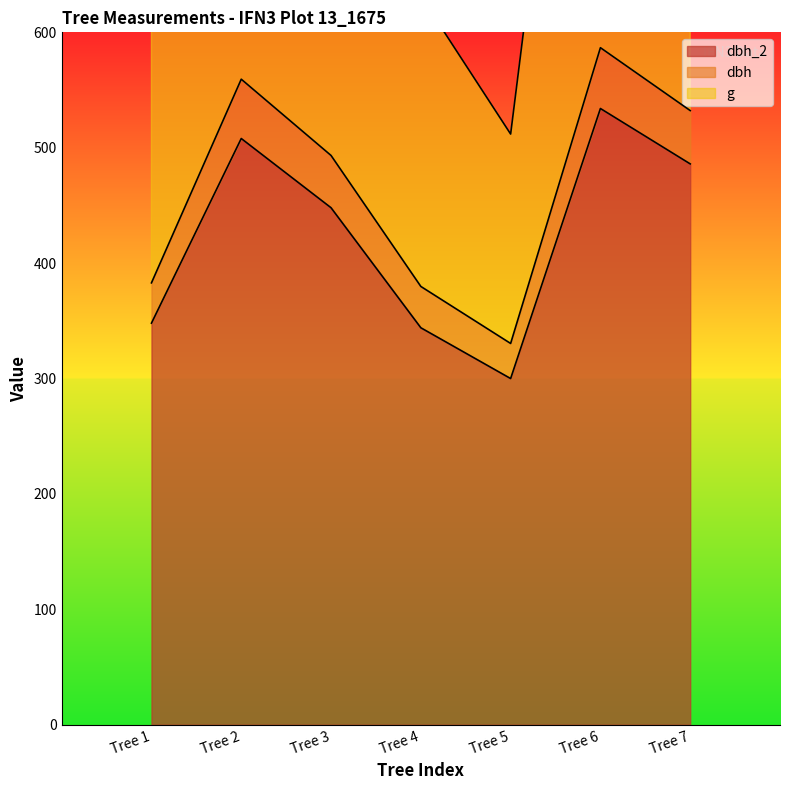

True or false: dbh and dbh_2 cross at least once.

False